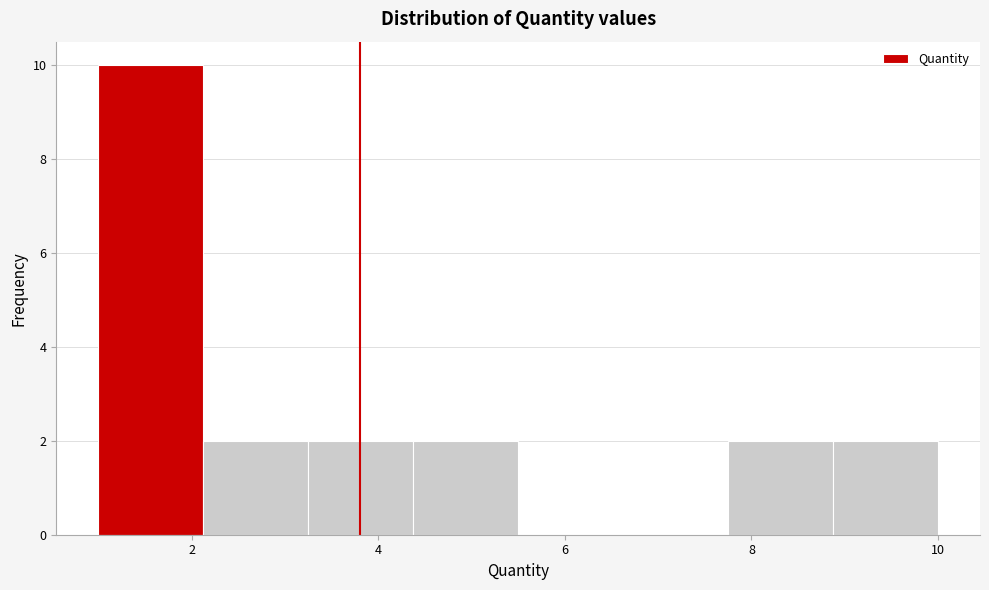

What is the height of the bar covering 8.8 to 10.0 on the x-axis? Neither the bar edges nor the heights are printed on the chart, so give them approximately, as read against the axes.

2